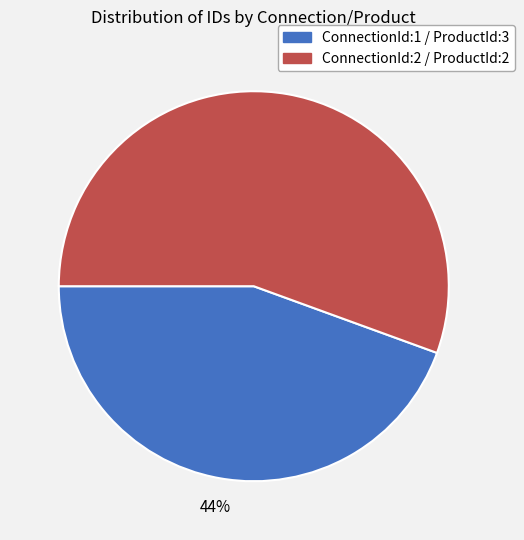

Is the sum of ConnectionId:1 / ProductId:3 and ConnectionId:2 / ProductId:2 greater than half?

Yes